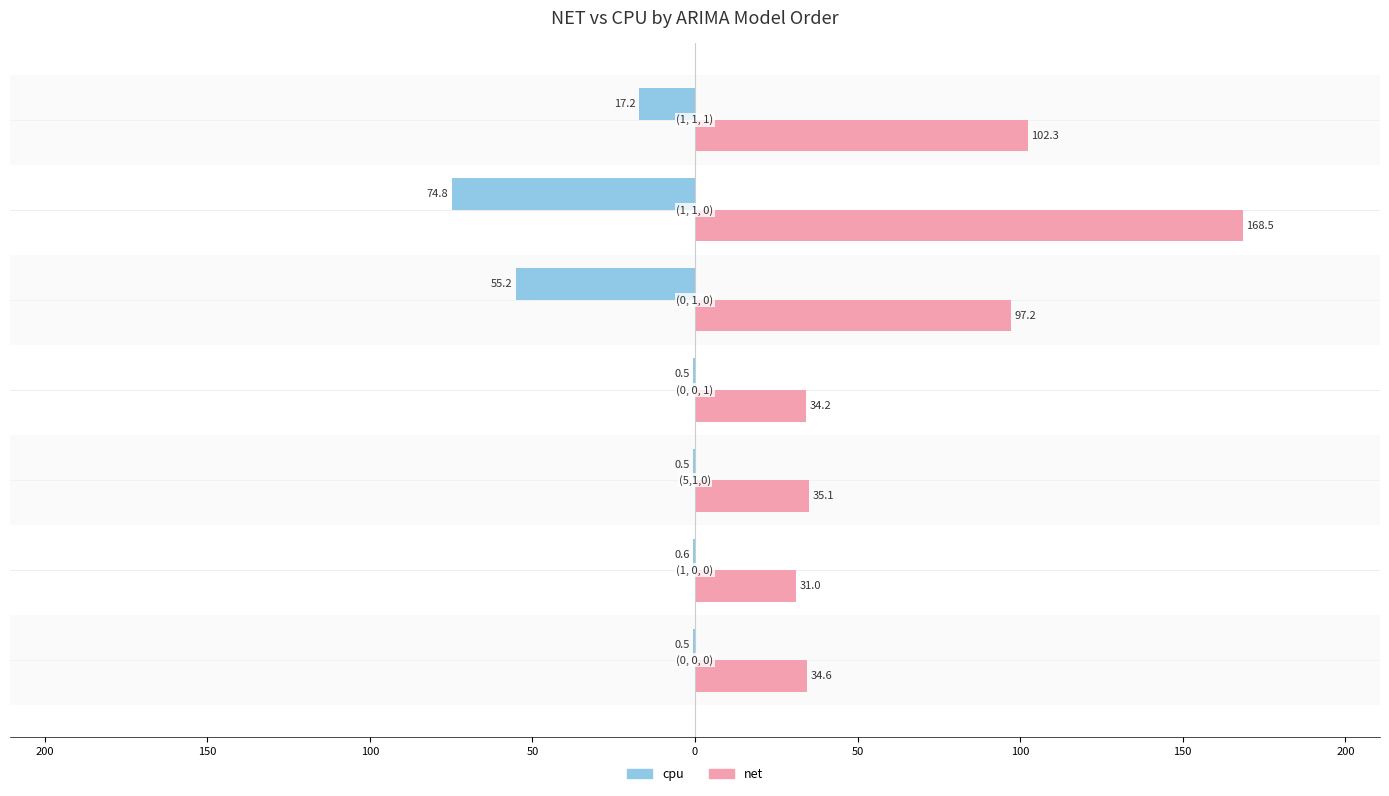

Reading right to left, transcribe all the data shown in this chart.

cpu: 50=-17.2	0=-74.8	50=-55.2	100=-0.5	150=-0.5	200=-0.6	250=-0.5
net: 50=102.3	0=168.5	50=97.2	100=34.2	150=35.1	200=31.0	250=34.6